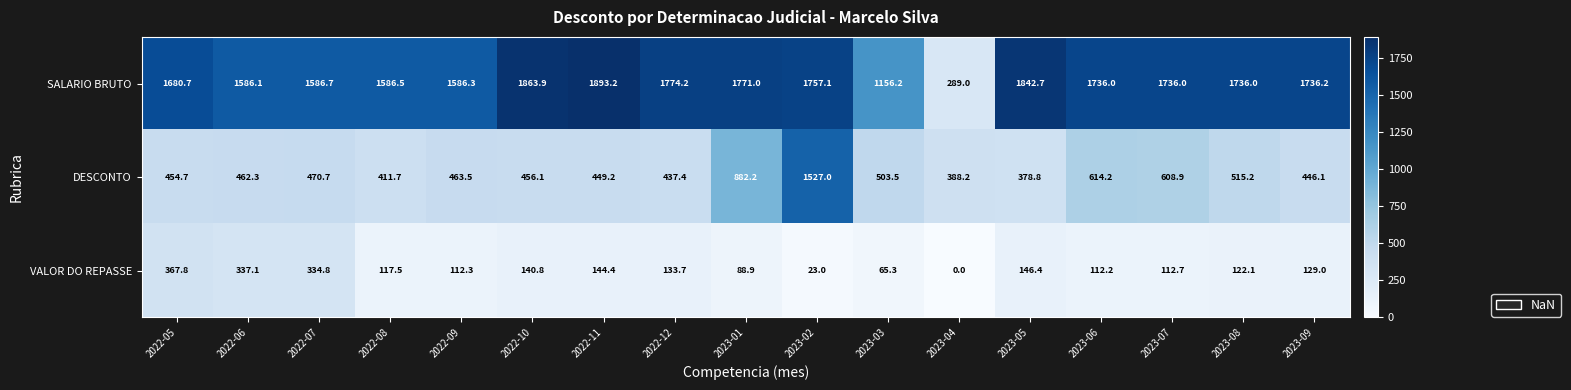

What value does the VALOR DO REPASSE series have at 2023-02?

23.0